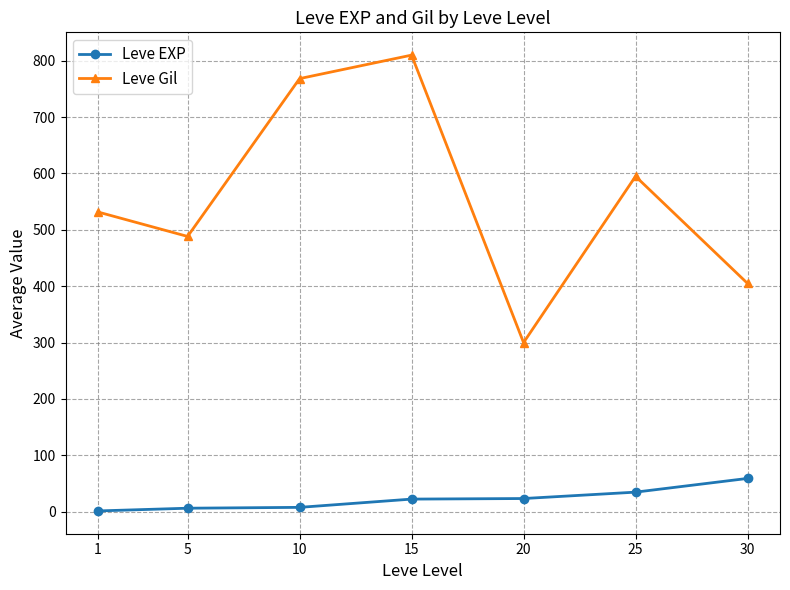

What is the value of the Leve Gil point at the 2nd from the left?

488.3